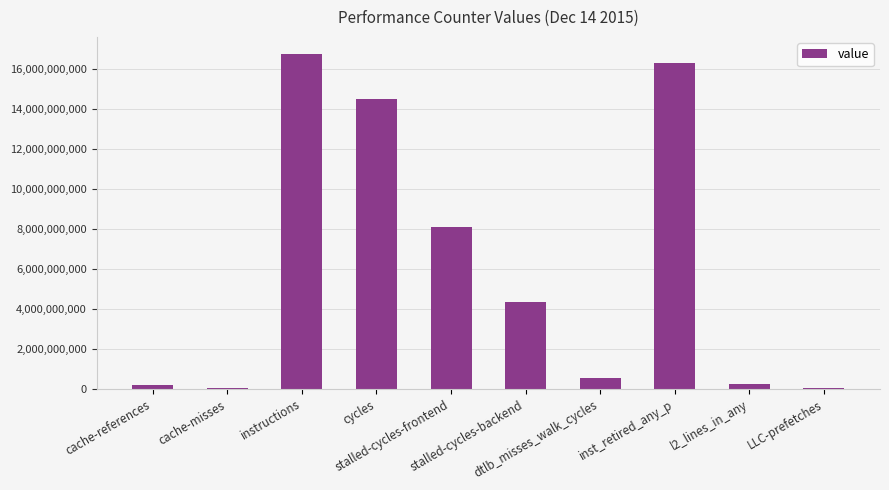

The value at instructions is 16787050569. True or false?

True